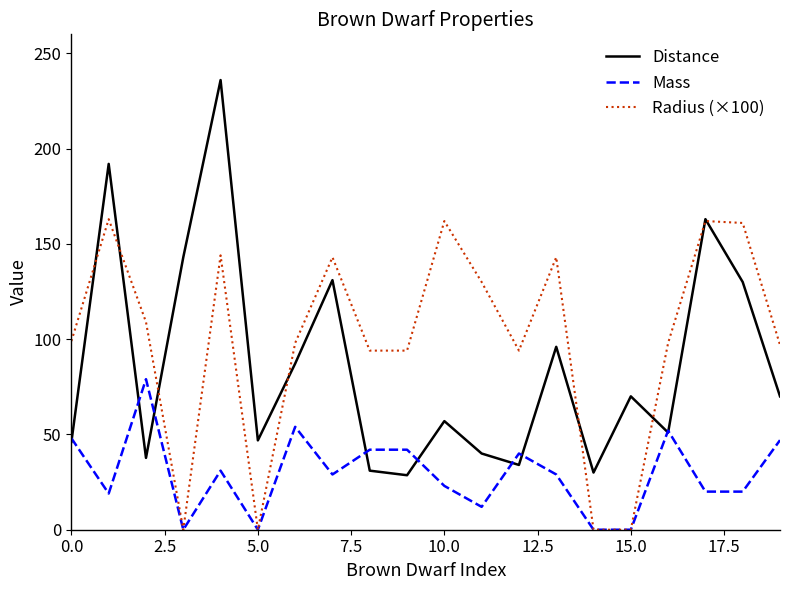

What is the greatest value displayed?

236.0